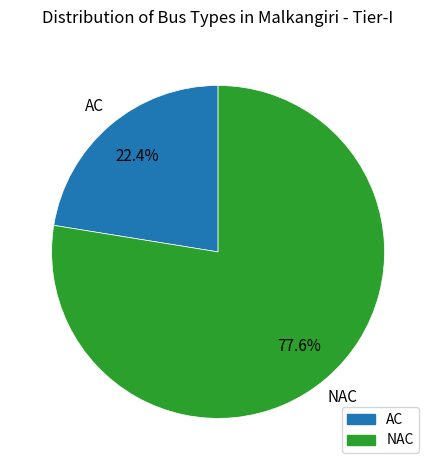

Between AC and NAC, which is larger?

NAC